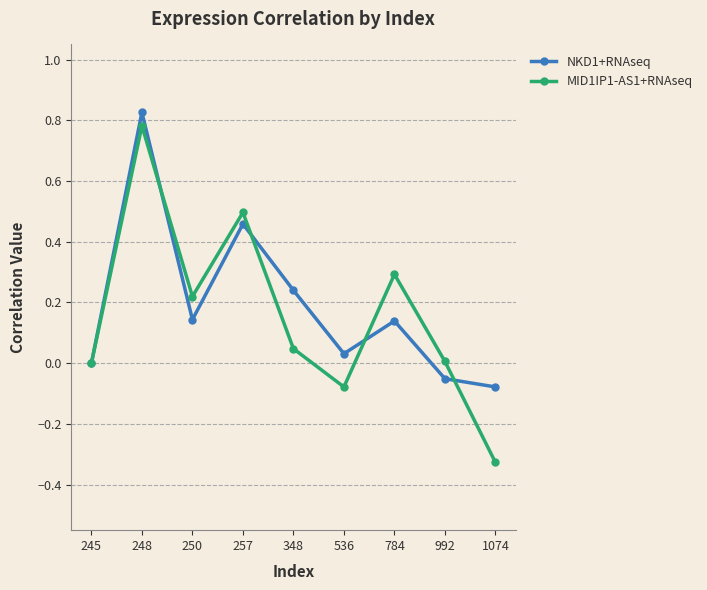

At 348, list the series in order from largest to smallest.

NKD1+RNAseq, MID1IP1-AS1+RNAseq